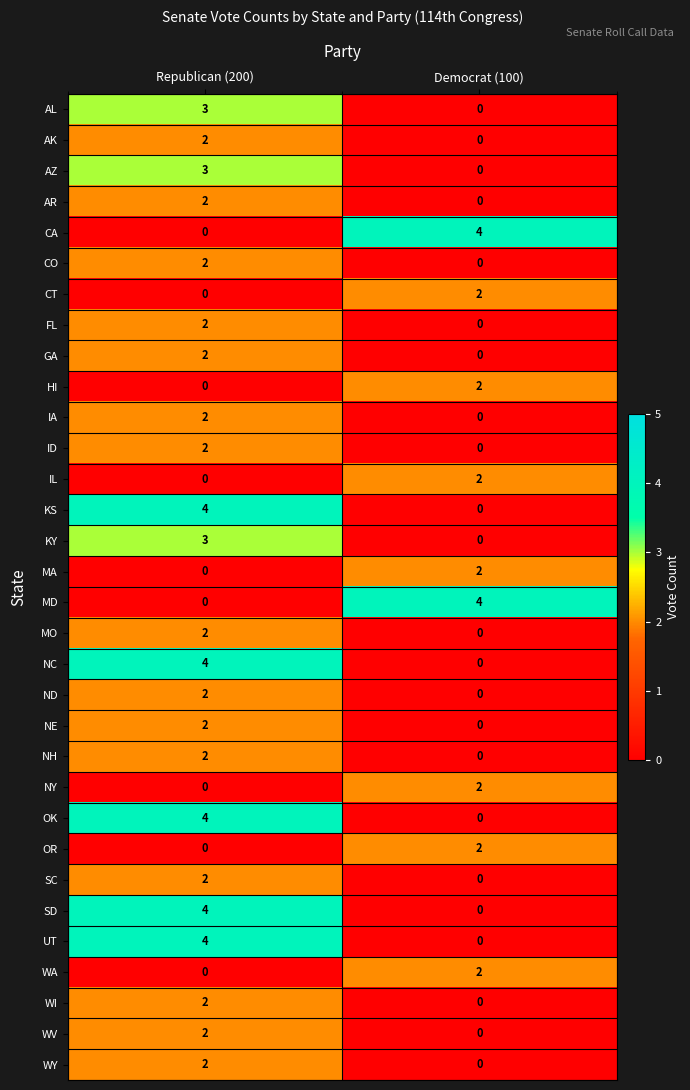

Rank the categories by SC value from highest to lowest.

Republican (200), Democrat (100)